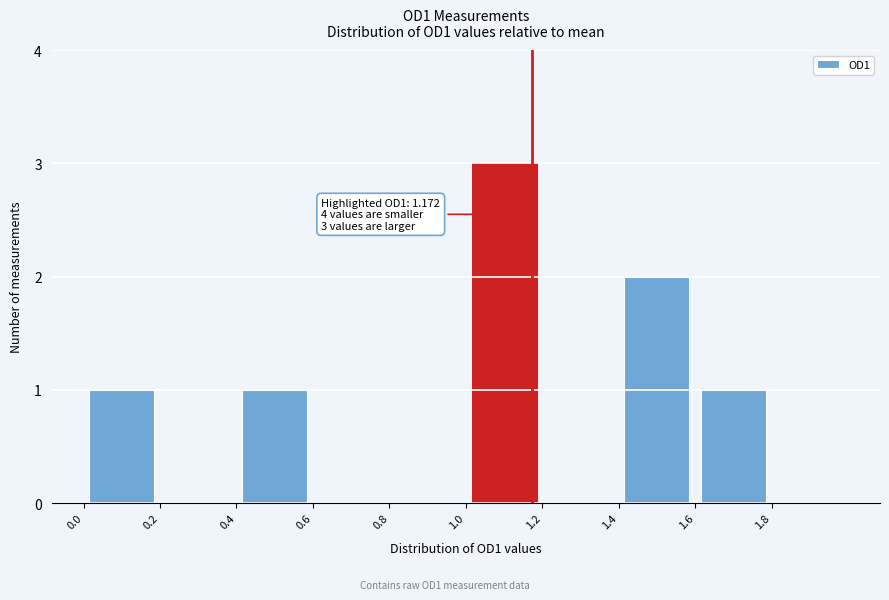

Over which range of the x-axis is the bar tallest?

1.0 to 1.2